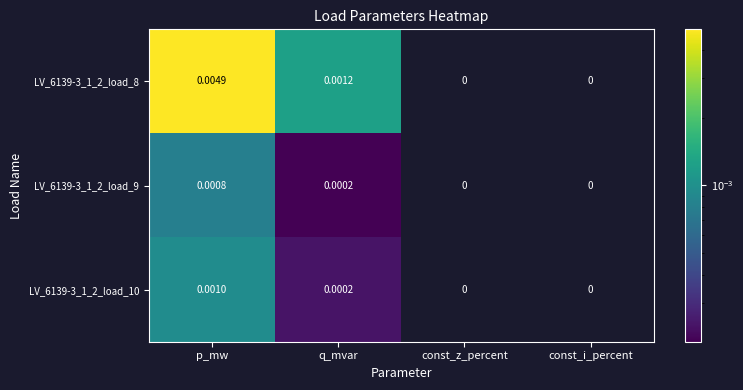

How many categories are shown in the chart?

4